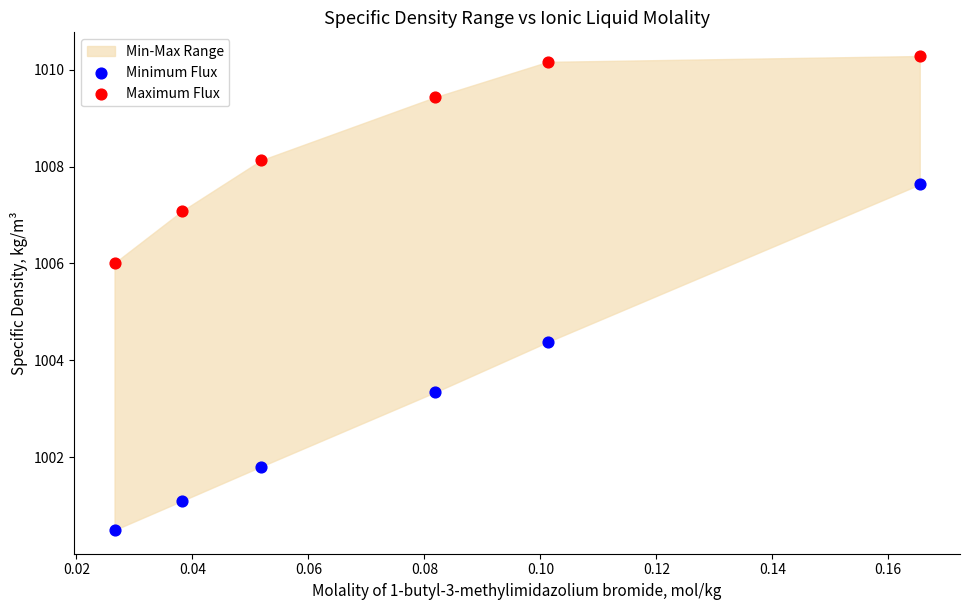

Which series has the widest spread of Y values?

Minimum Flux